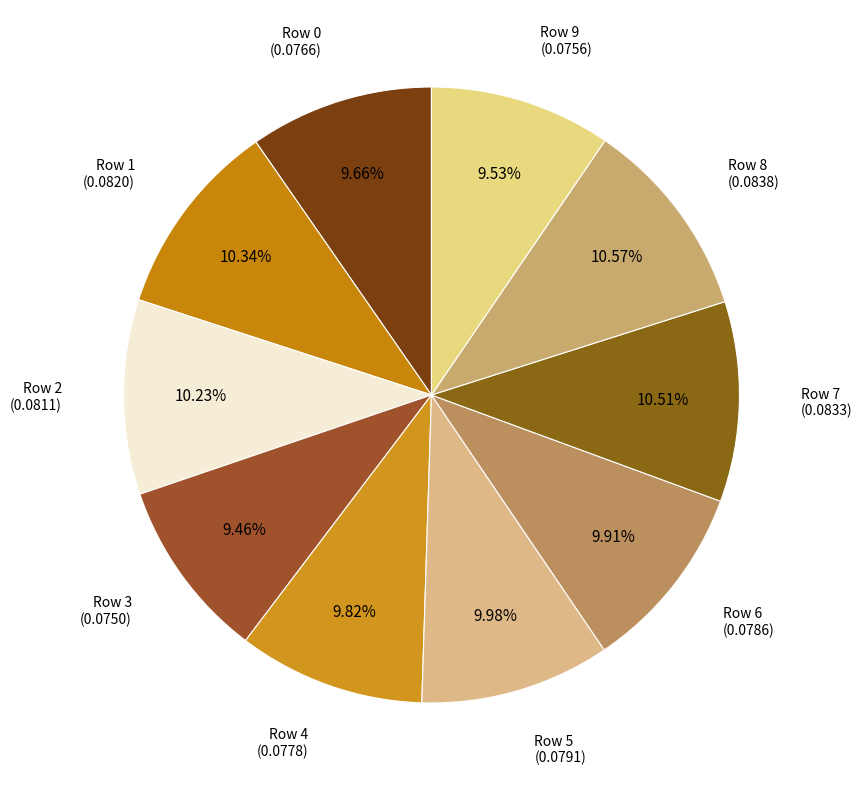

Is there a majority slice in this chart?

No